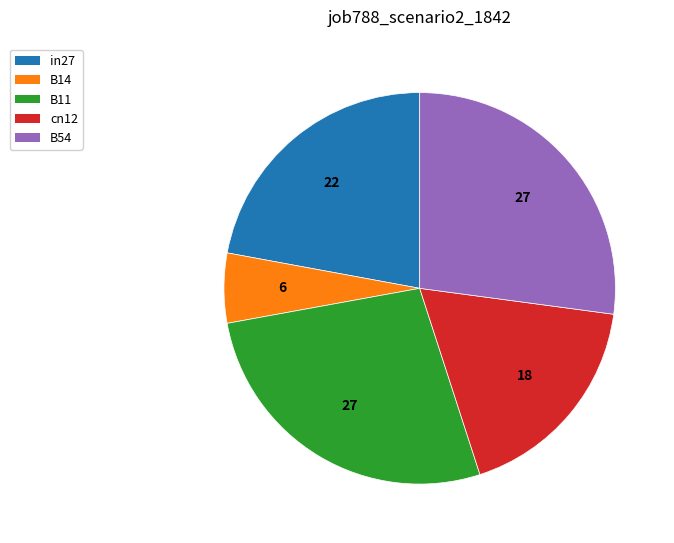

The B14 slice represents 11% of the pie. True or false?

False